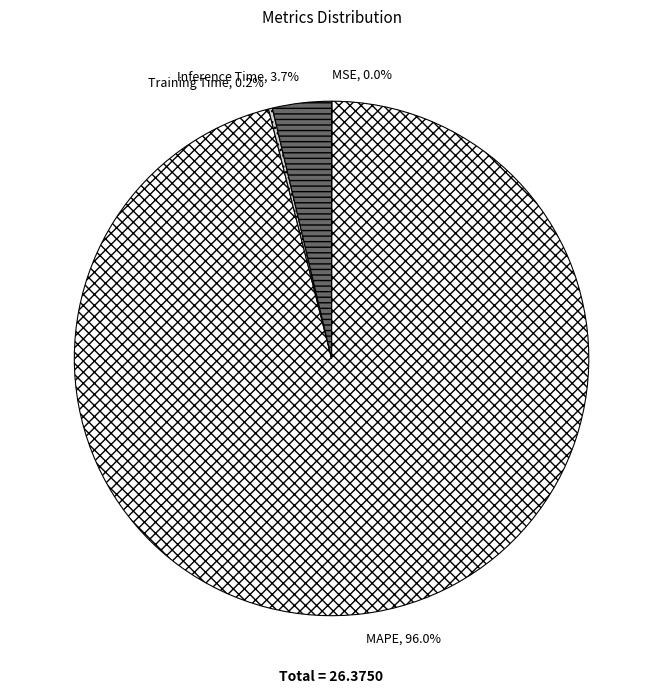

Which slice represents more than half of the pie?

MAPE